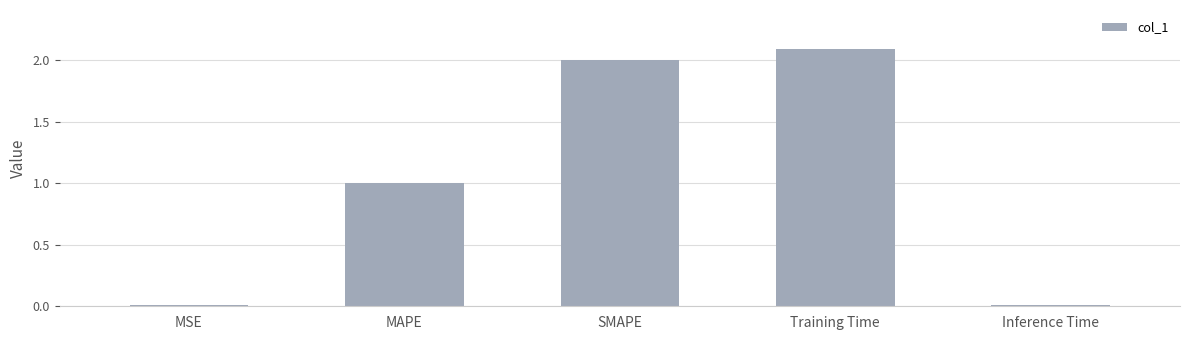

What is the difference between the values at MAPE and Training Time?

1.1